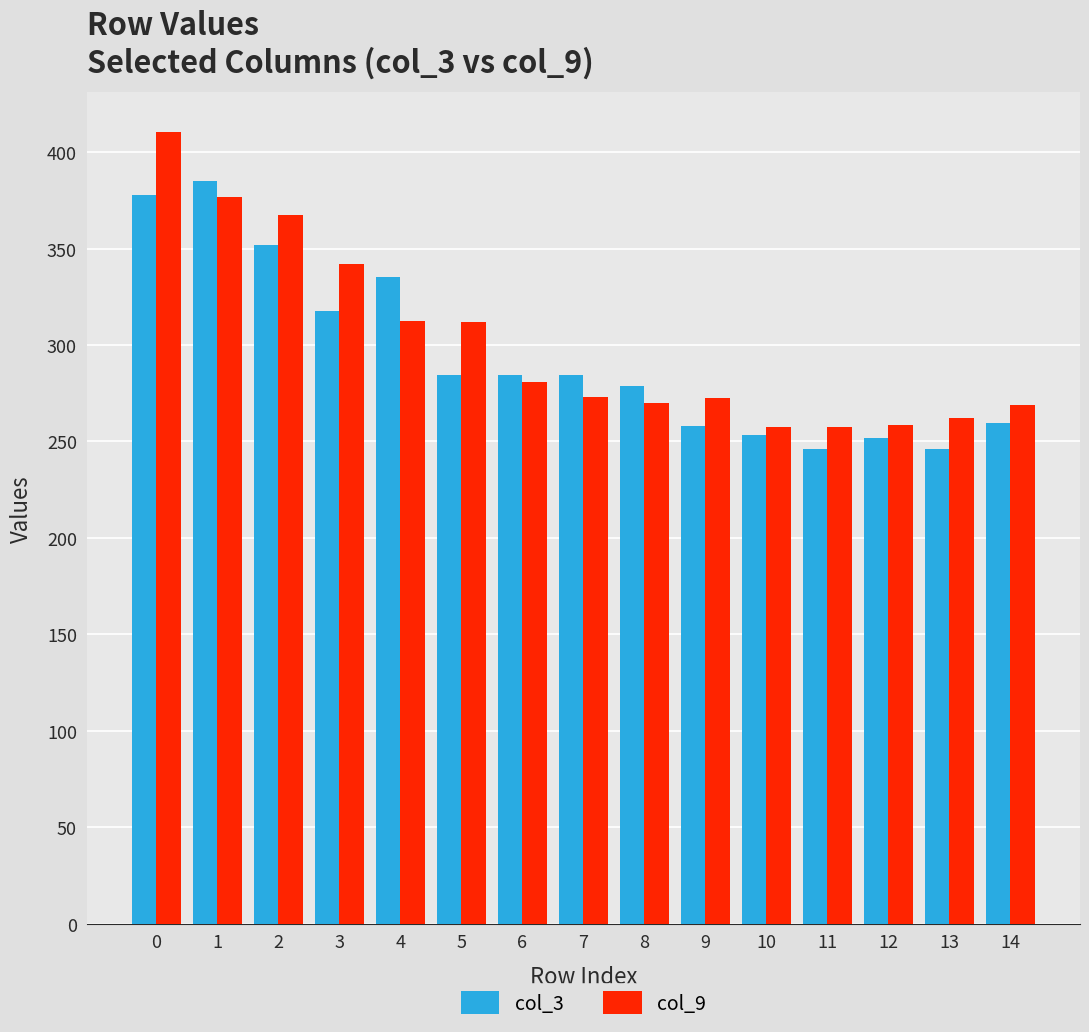

Between 1 and 4, which series saw the biggest shift?

col_9